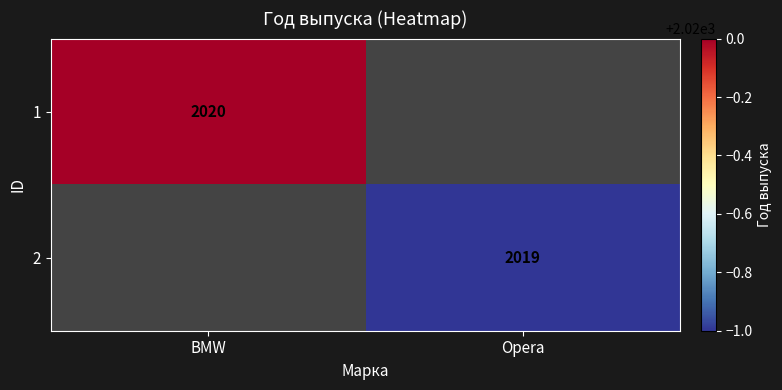

Is it true that 2 equals 425 at Opera?

False